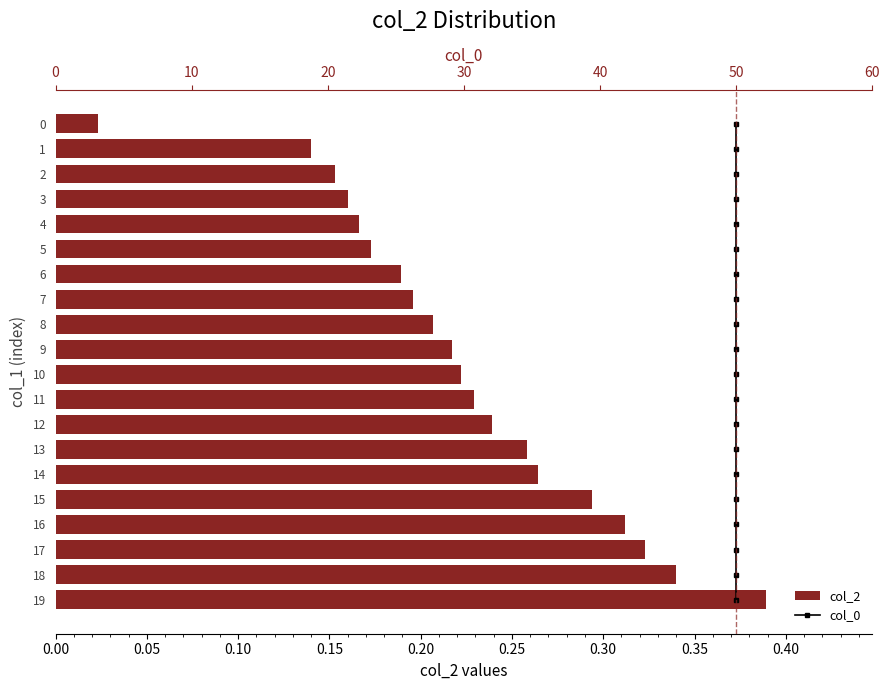

The col_2 series shows 0.1 at 2. True or false?

False